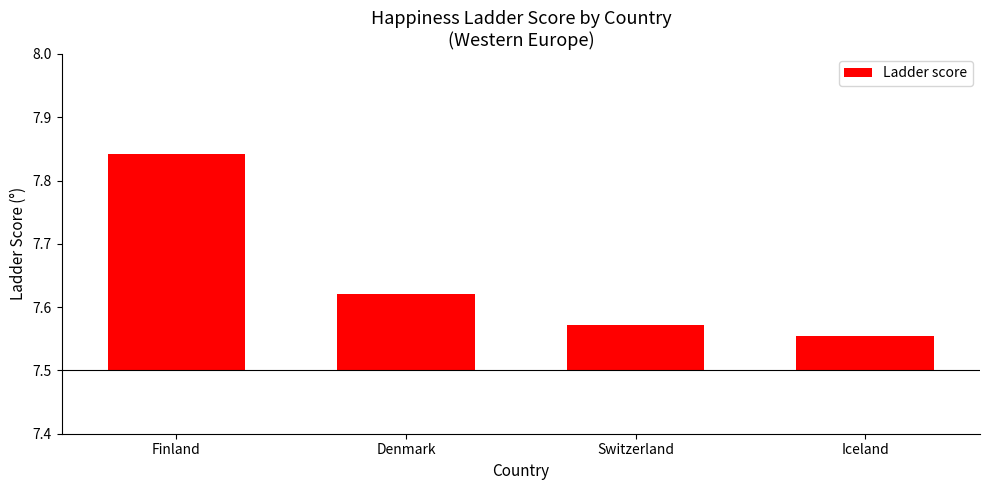

Which has a higher value, Denmark or Finland?

Finland